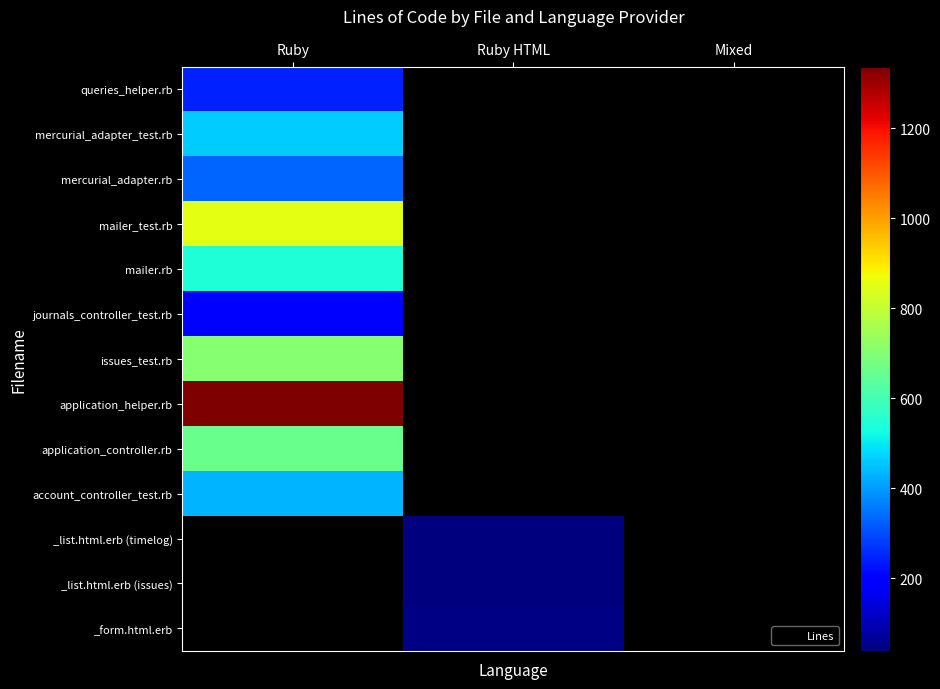

Rank the series by their maximum value, from highest to lowest.

application_helper.rb, mailer_test.rb, application_controller.rb, mailer.rb, mercurial_adapter_test.rb, account_controller_test.rb, mercurial_adapter.rb, queries_helper.rb, _list.html.erb (timelog), _list.html.erb (issues), _form.html.erb, issues_test.rb, journals_controller_test.rb